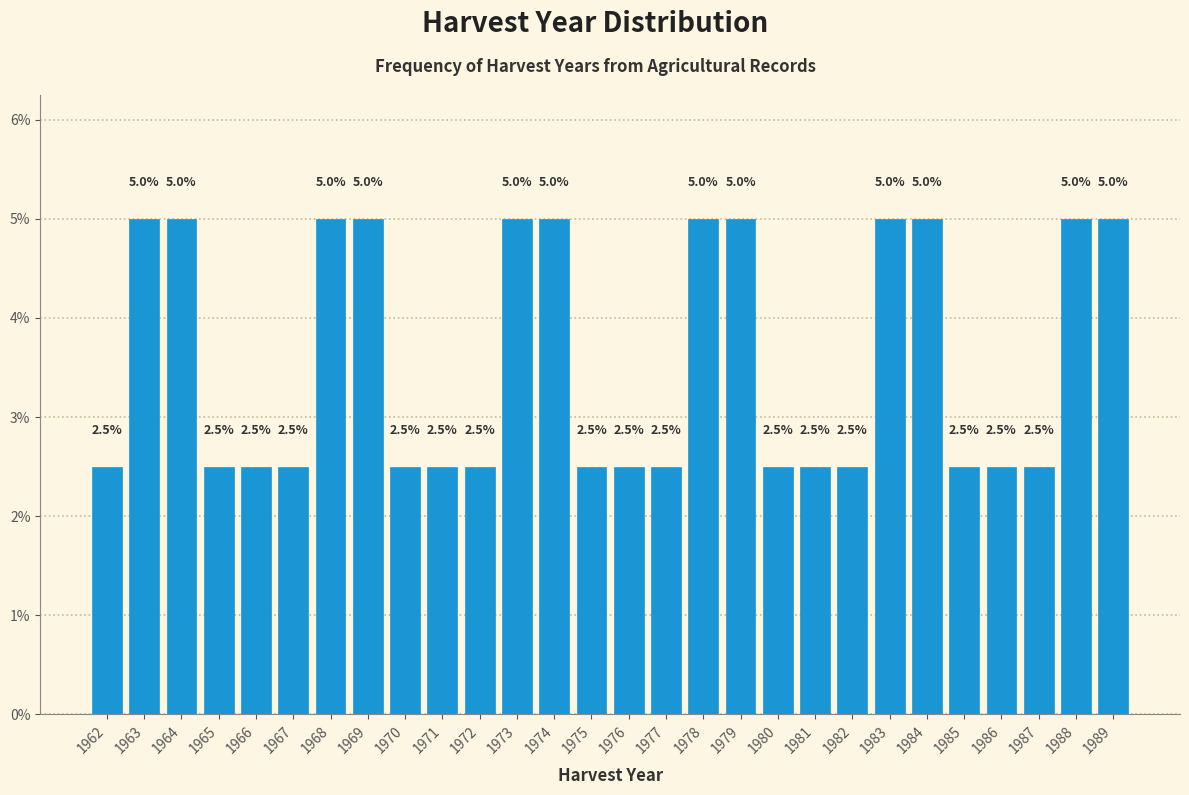

Reading right to left, transcribe all the data shown in this chart.

1989=5.0	1988=5.0	1987=2.5	1986=2.5	1985=2.5	1984=5.0	1983=5.0	1982=2.5	1981=2.5	1980=2.5	1979=5.0	1978=5.0	1977=2.5	1976=2.5	1975=2.5	1974=5.0	1973=5.0	1972=2.5	1971=2.5	1970=2.5	1969=5.0	1968=5.0	1967=2.5	1966=2.5	1965=2.5	1964=5.0	1963=5.0	1962=2.5